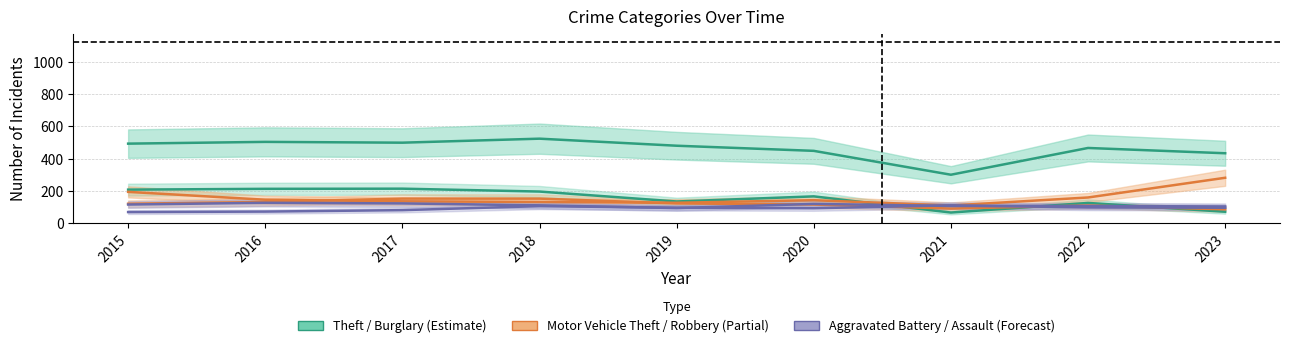

At which label does Motor Vehicle Theft first exceed 140?

2015